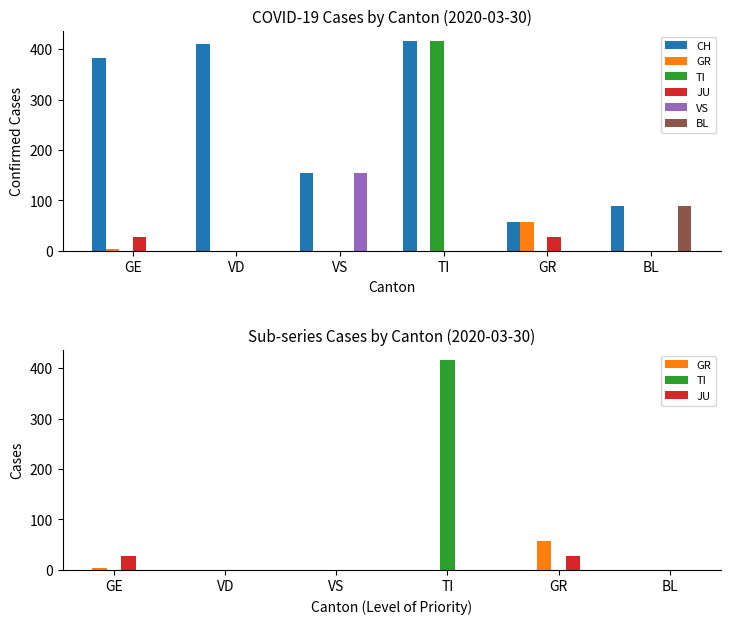

At how many categories does at least one series exceed 166?

3